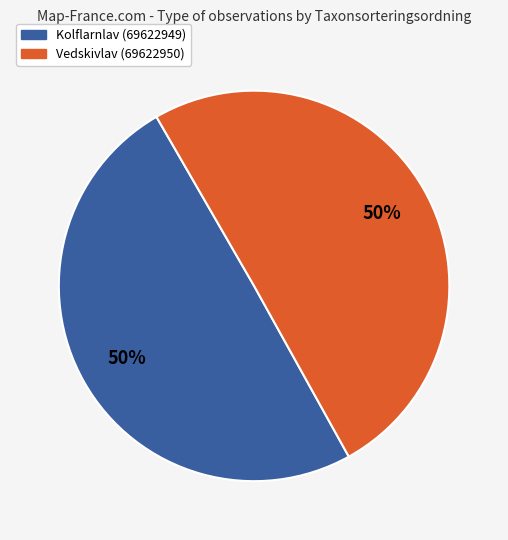

To the nearest percent, what is the average slice percentage?

50%